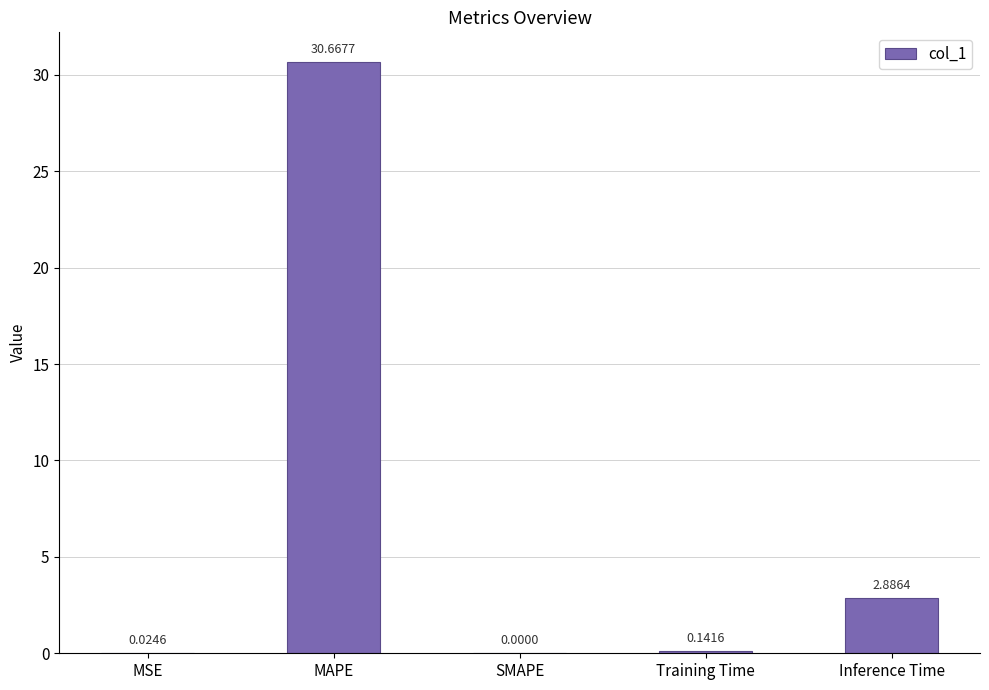

Count the number of data series in this chart.

1